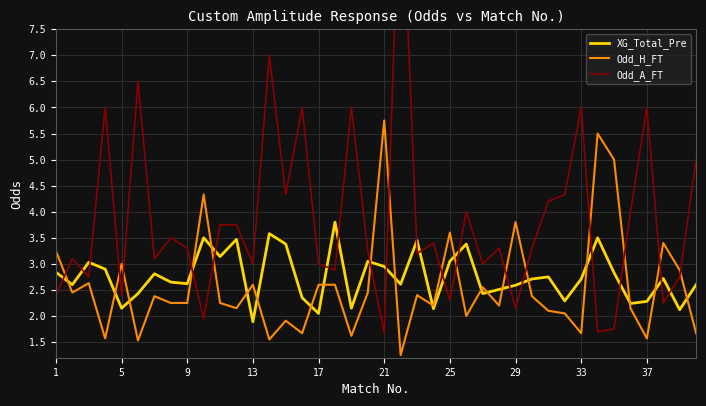

True or false: Odd_H_FT has a value of 2.2 at 9.

True